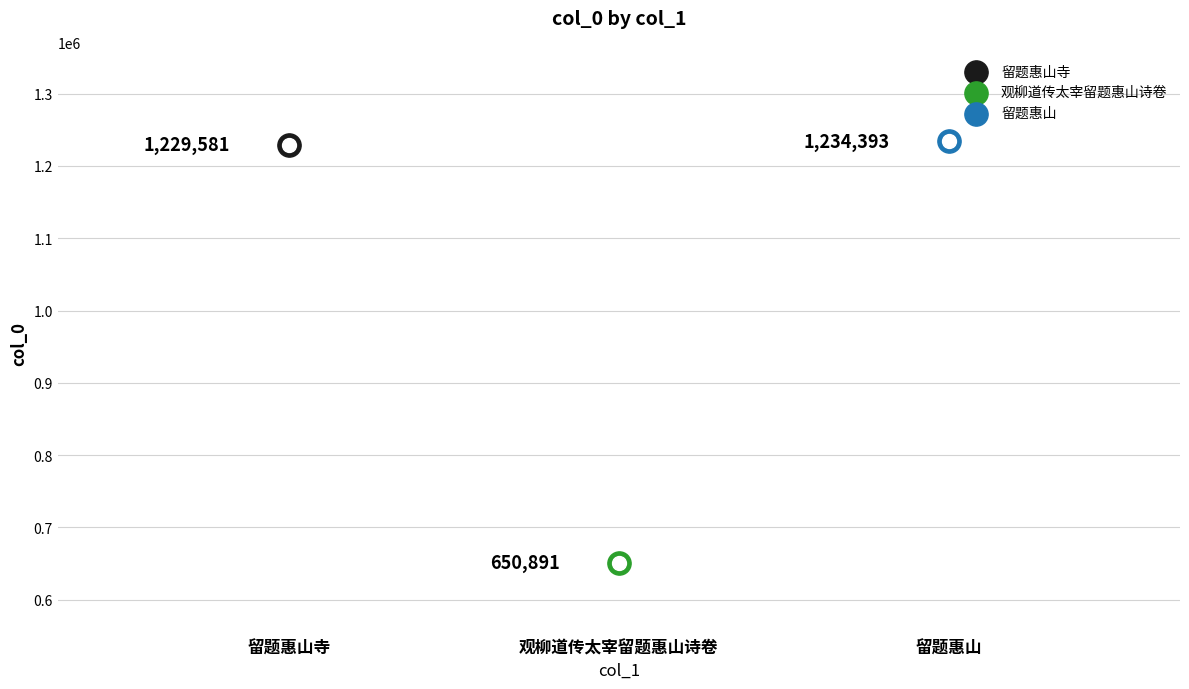

Between 留题惠山寺 and 观柳道传太宰留题惠山诗卷, which is larger?

留题惠山寺